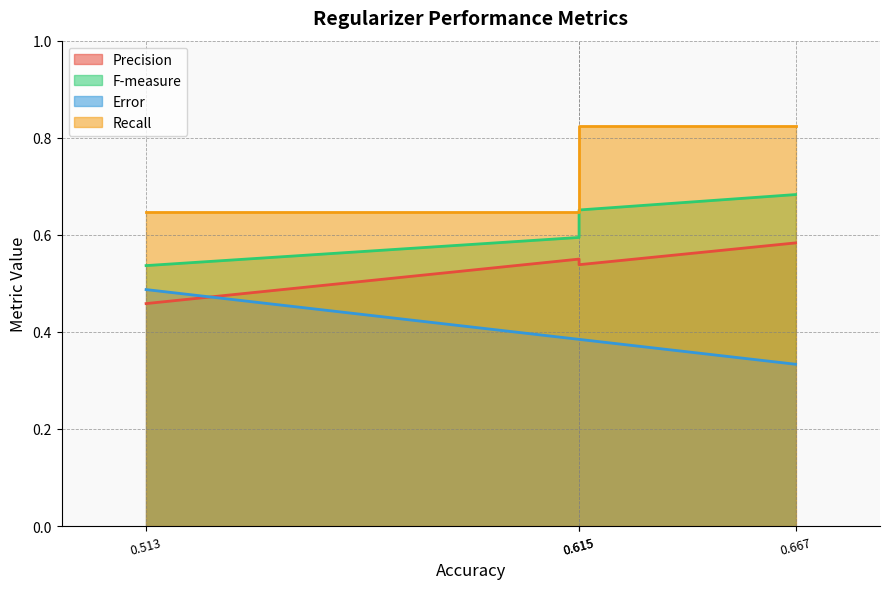

What is the sum of all F-measure values?

2.5